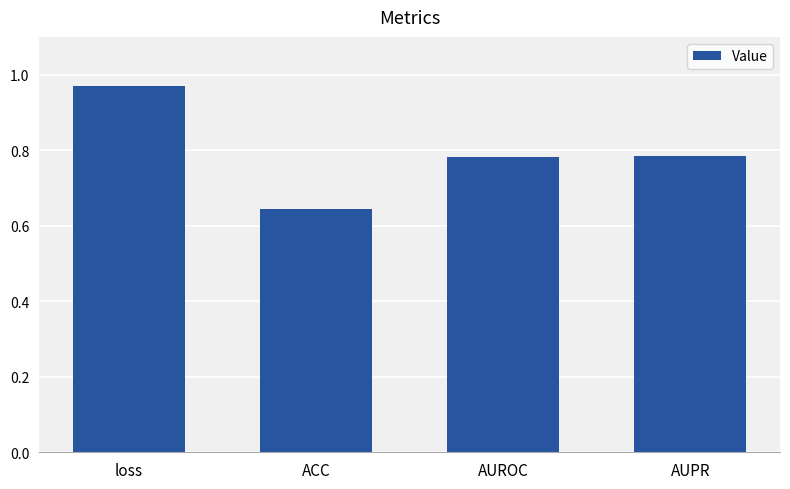

What is the label of the 3rd bar from the left?

AUROC